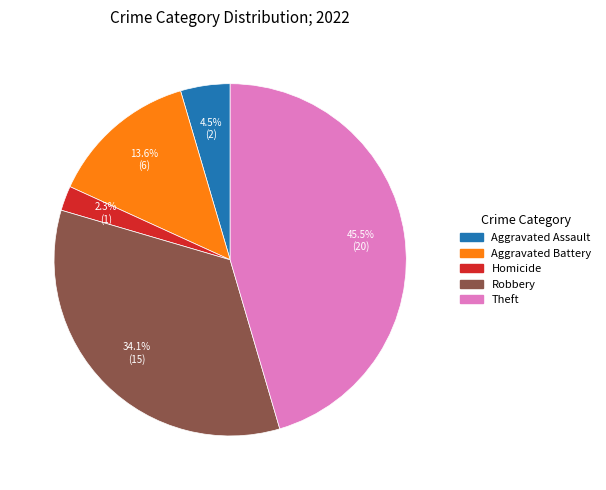

Is there a majority slice in this chart?

No